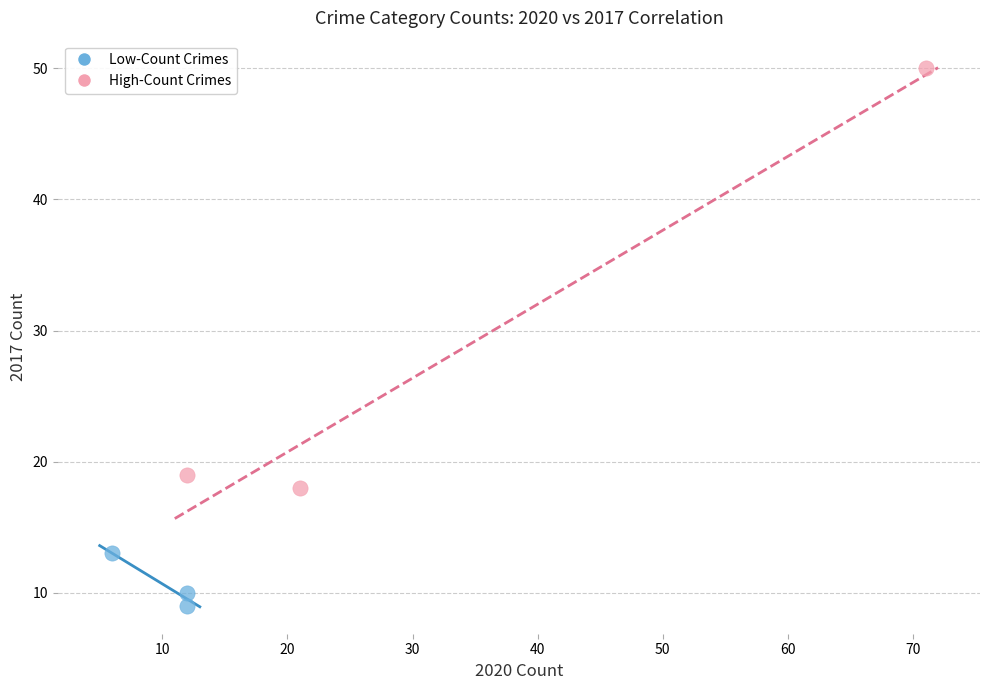

Which series contains the highest Y value?

High-Count Crimes